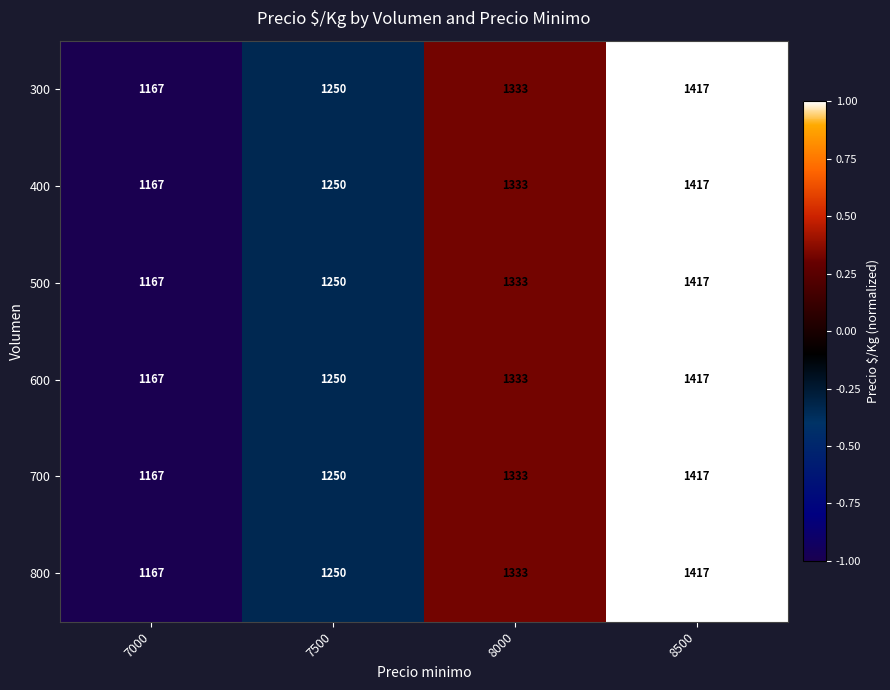

Is the value of 800 at 7000 greater than the value of 700 at 8500?

No